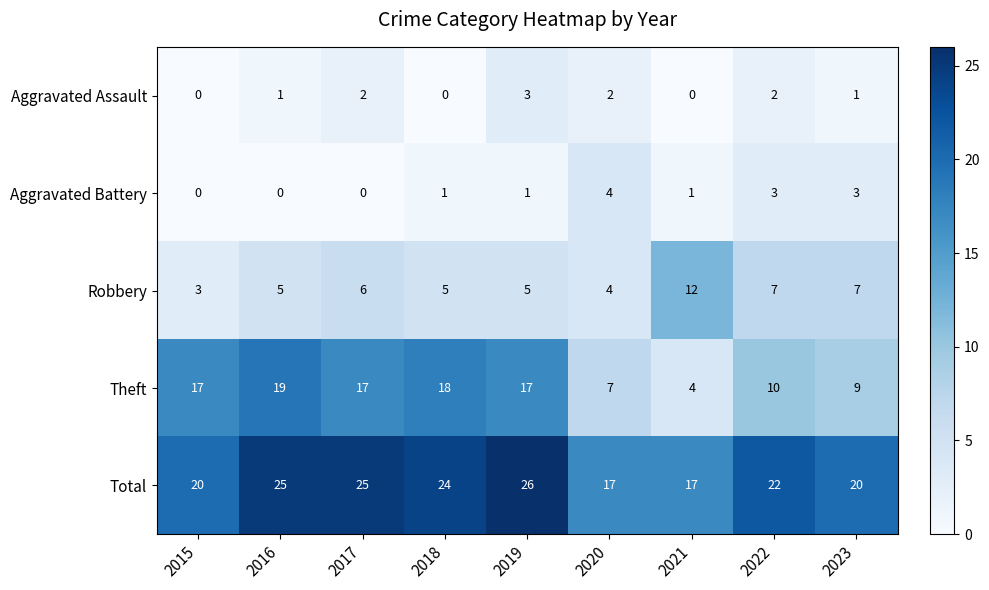

The value of Theft at 2021 is 4. True or false?

True